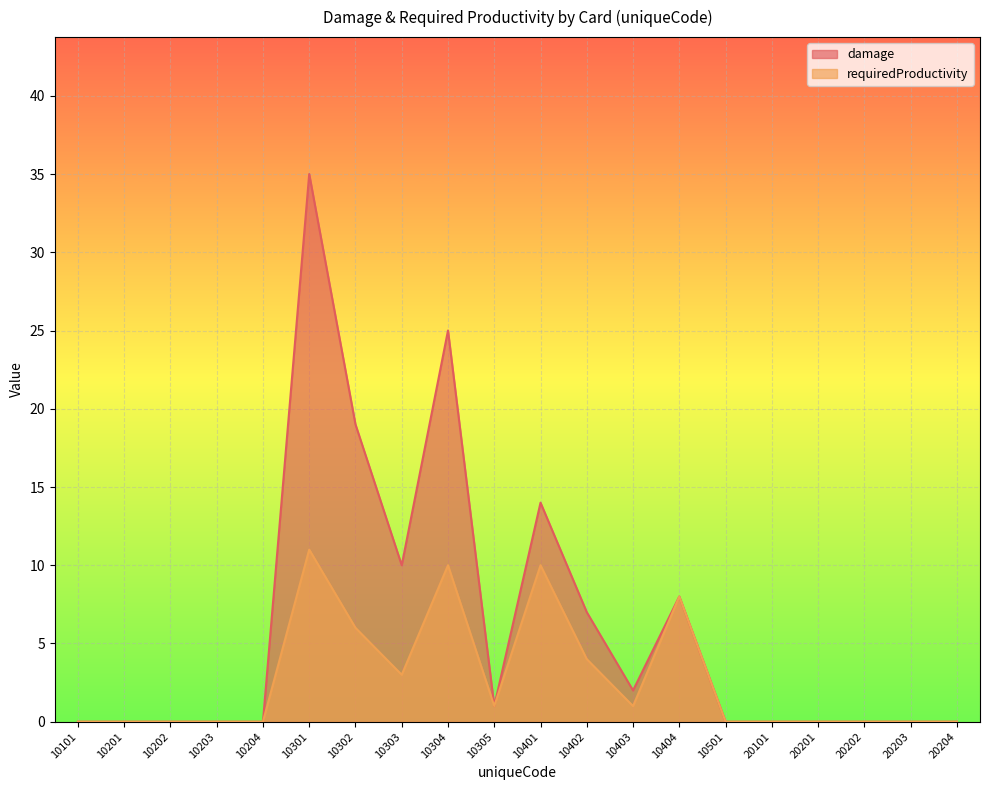

Does the chart display data point markers on the line(s)?

No